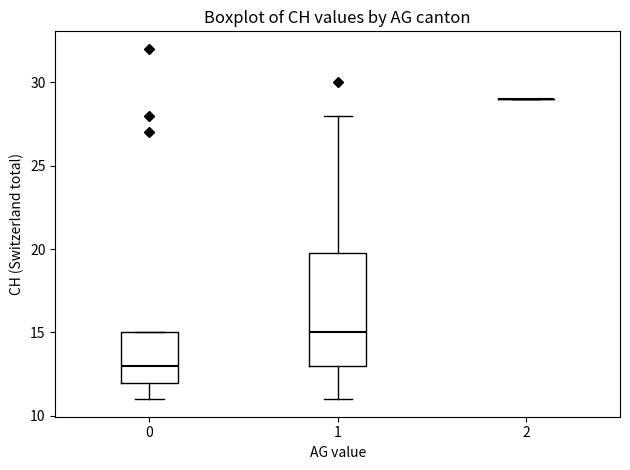

Which box is the tallest, from its lower edge to its upper edge?

1